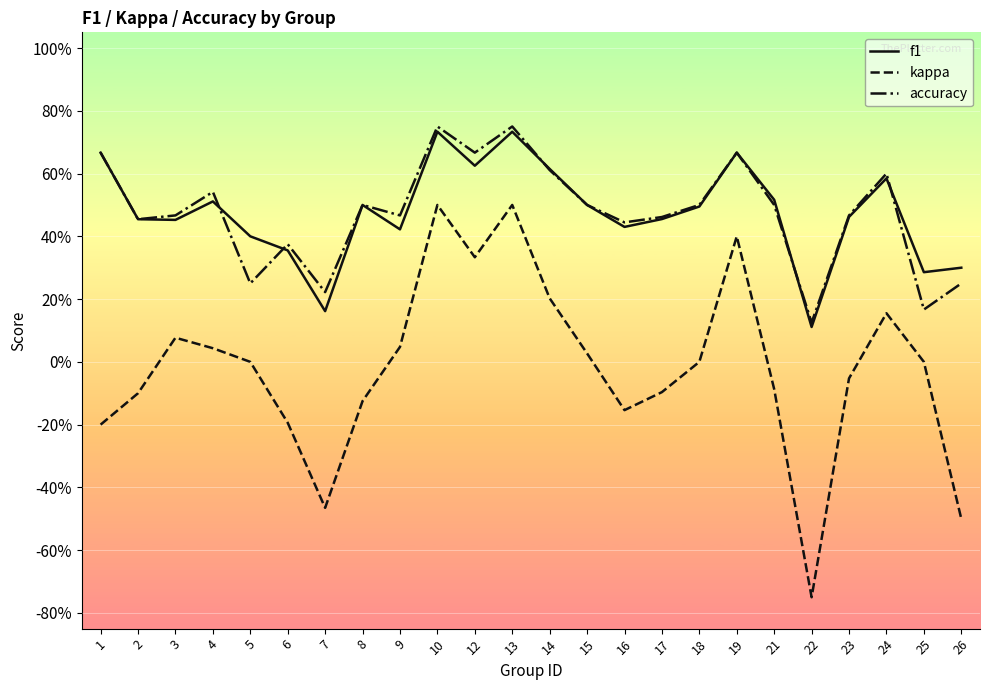

What is the total value across all series at 18?

1.0